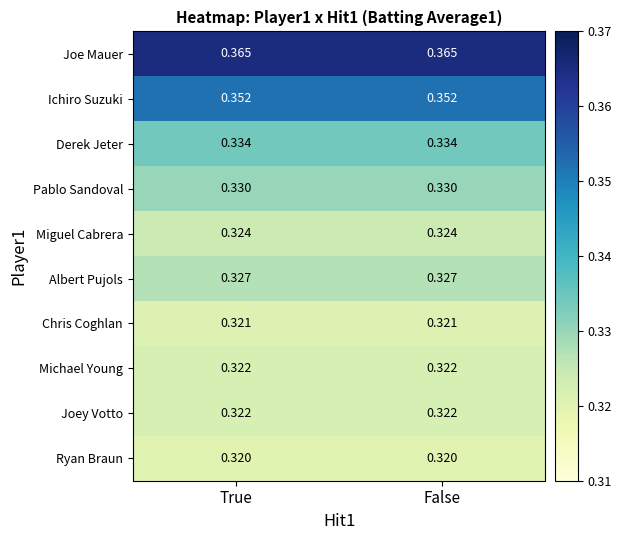

Which series has the largest total across all categories?

Joe Mauer